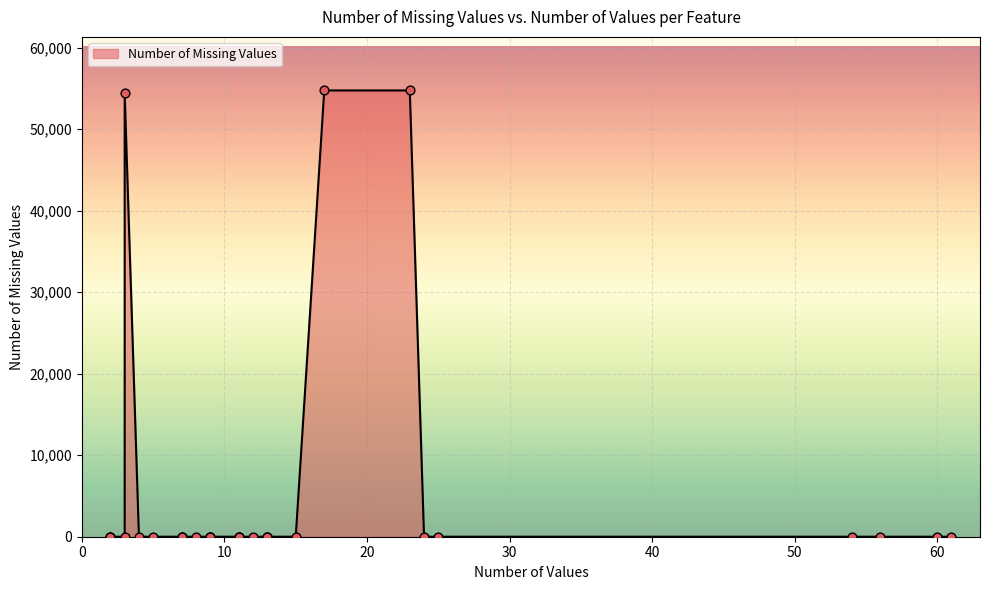

Between 54 and 13, which is larger?

54